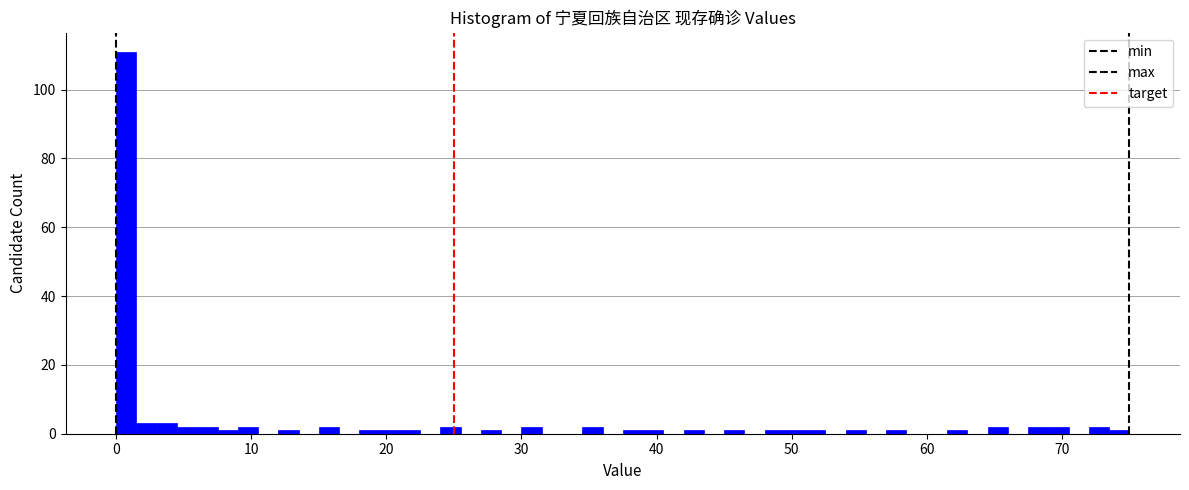

Around what value on the x-axis is the tallest bar? Give the approximate position of its centre, as read against the axis.

1